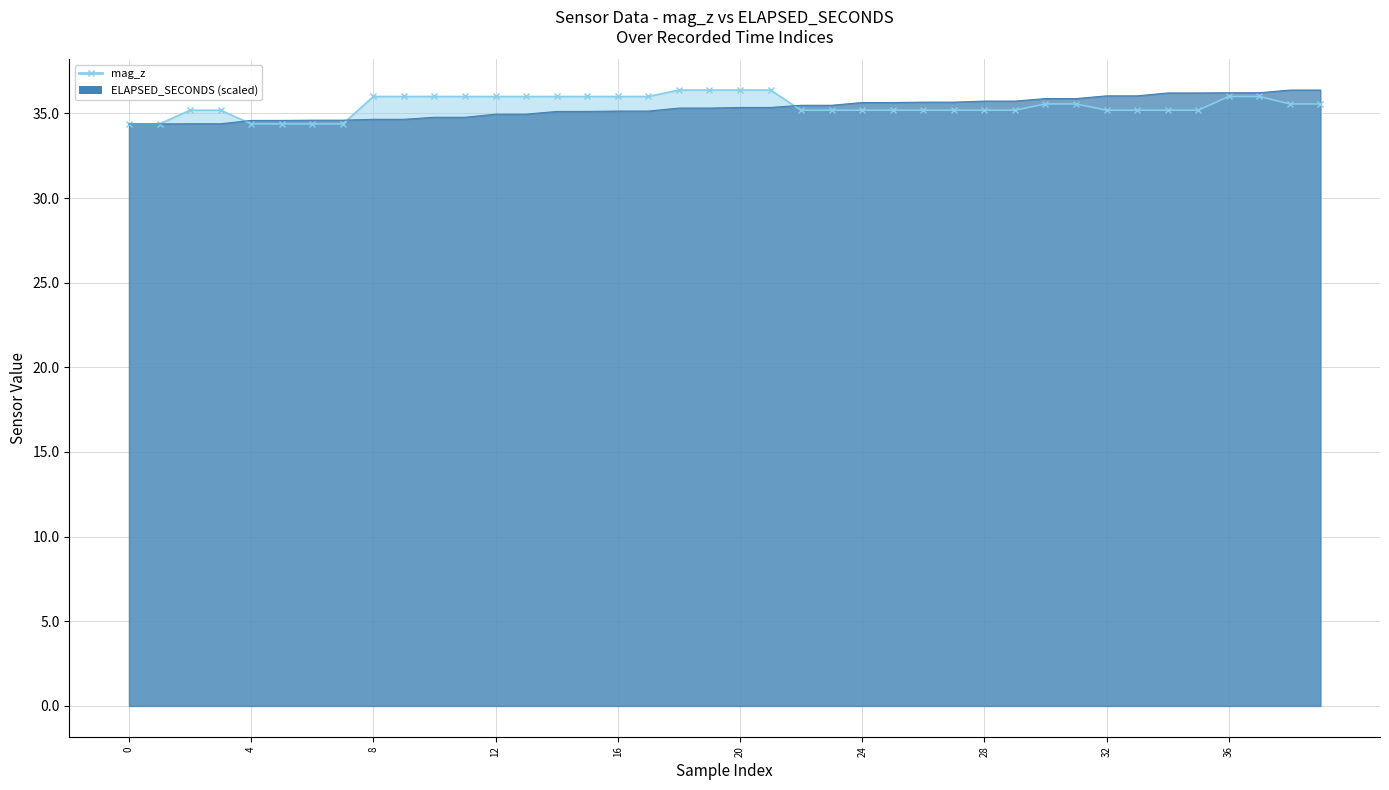

List the series in order of their overall mean, lowest first.

ELAPSED_SECONDS, mag_z